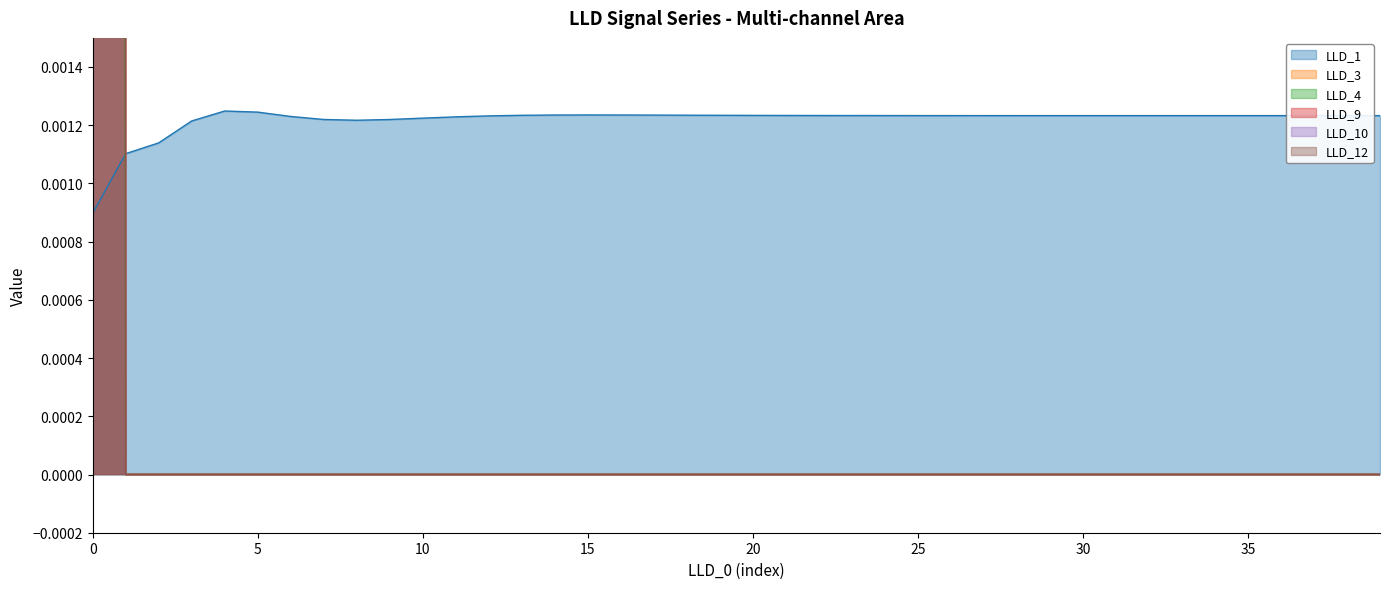

Reading left to right, what are all the values shown in this chart?

LLD_1: 0.0	0.0	0.0	0.0	0.0	0.0	0.0	0.0	0.0	0.0	0.0	0.0	0.0	0.0	0.0	0.0	0.0	0.0	0.0	0.0	0.0	0.0	0.0	0.0	0.0	0.0	0.0	0.0	0.0	0.0	0.0	0.0	0.0	0.0	0.0	0.0	0.0	0.0	0.0	0.0
LLD_3: 0.8	0.0	0.0	0.0	0.0	0.0	0.0	0.0	0.0	0.0	0.0	0.0	0.0	0.0	0.0	0.0	0.0	0.0	0.0	0.0	0.0	0.0	0.0	0.0	0.0	0.0	0.0	0.0	0.0	0.0	0.0	0.0	0.0	0.0	0.0	0.0	0.0	0.0	0.0	0.0
LLD_4: 0.1	0.0	0.0	0.0	0.0	0.0	0.0	0.0	0.0	0.0	0.0	0.0	0.0	0.0	0.0	0.0	0.0	0.0	0.0	0.0	0.0	0.0	0.0	0.0	0.0	0.0	0.0	0.0	0.0	0.0	0.0	0.0	0.0	0.0	0.0	0.0	0.0	0.0	0.0	0.0
LLD_9: 0.2	0.0	0.0	0.0	0.0	0.0	0.0	0.0	0.0	0.0	0.0	0.0	0.0	0.0	0.0	0.0	0.0	0.0	0.0	0.0	0.0	0.0	0.0	0.0	0.0	0.0	0.0	0.0	0.0	0.0	0.0	0.0	0.0	0.0	0.0	0.0	0.0	0.0	0.0	0.0
LLD_10: 0.3	0.0	0.0	0.0	0.0	0.0	0.0	0.0	0.0	0.0	0.0	0.0	0.0	0.0	0.0	0.0	0.0	0.0	0.0	0.0	0.0	0.0	0.0	0.0	0.0	0.0	0.0	0.0	0.0	0.0	0.0	0.0	0.0	0.0	0.0	0.0	0.0	0.0	0.0	0.0
LLD_12: 1.0	0.0	0.0	0.0	0.0	0.0	0.0	0.0	0.0	0.0	0.0	0.0	0.0	0.0	0.0	0.0	0.0	0.0	0.0	0.0	0.0	0.0	0.0	0.0	0.0	0.0	0.0	0.0	0.0	0.0	0.0	0.0	0.0	0.0	0.0	0.0	0.0	0.0	0.0	0.0